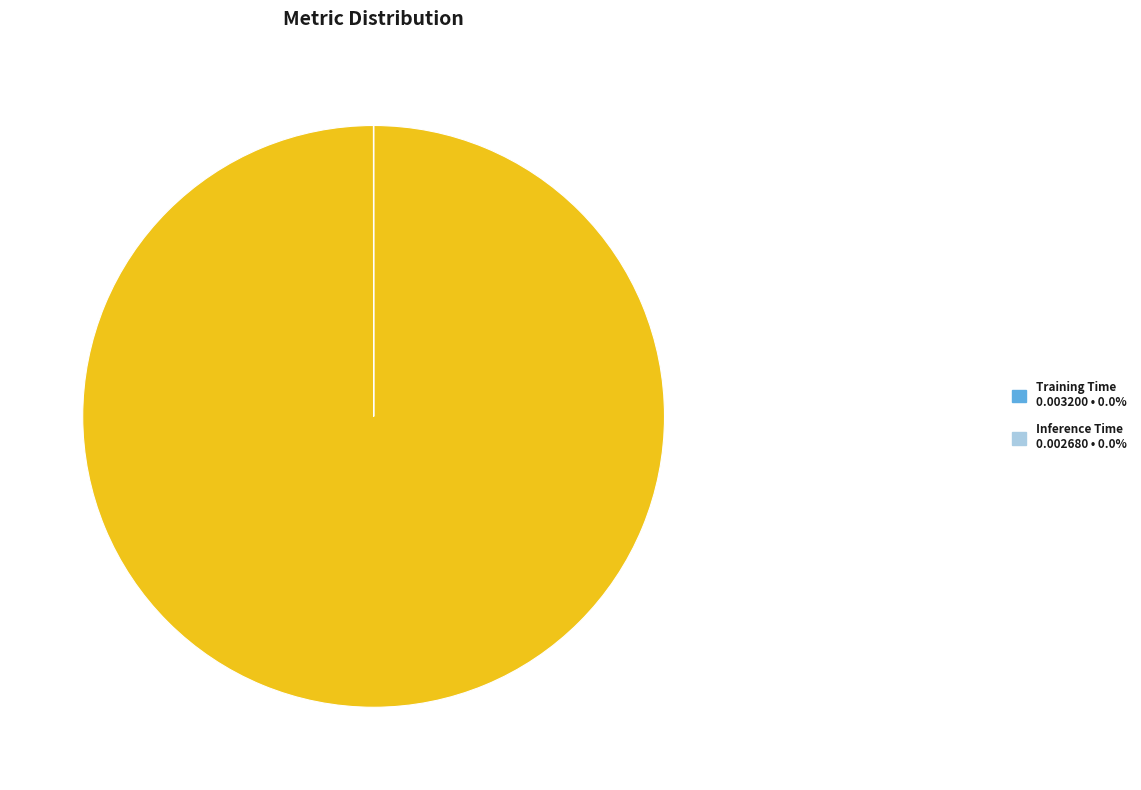

Is there any slice that represents more than half of the pie?

Yes